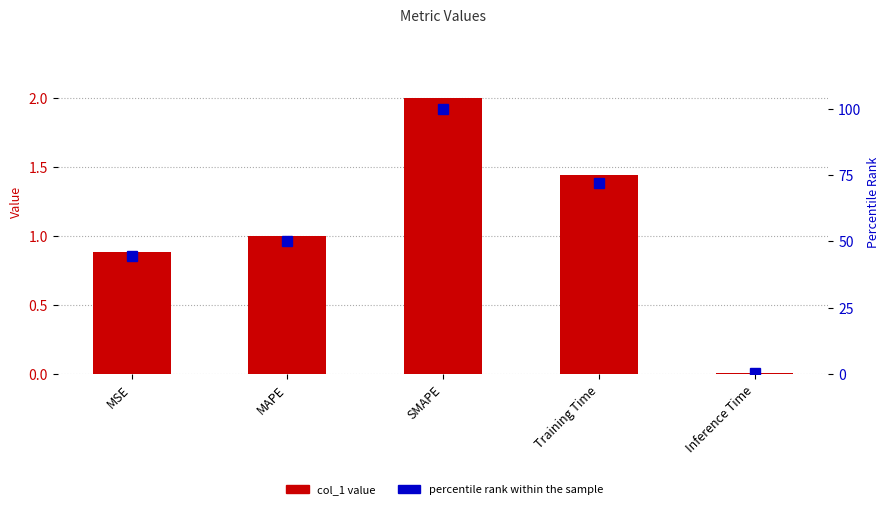

List the series in order of their peak value, highest first.

percentile rank within the sample, col_1